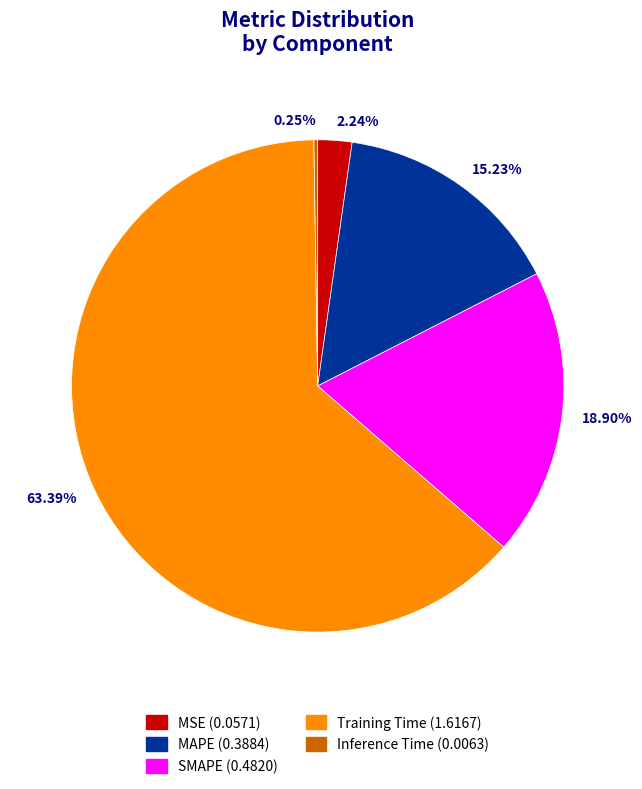

Is the sum of 18.90% and 2.24% greater than half?

No